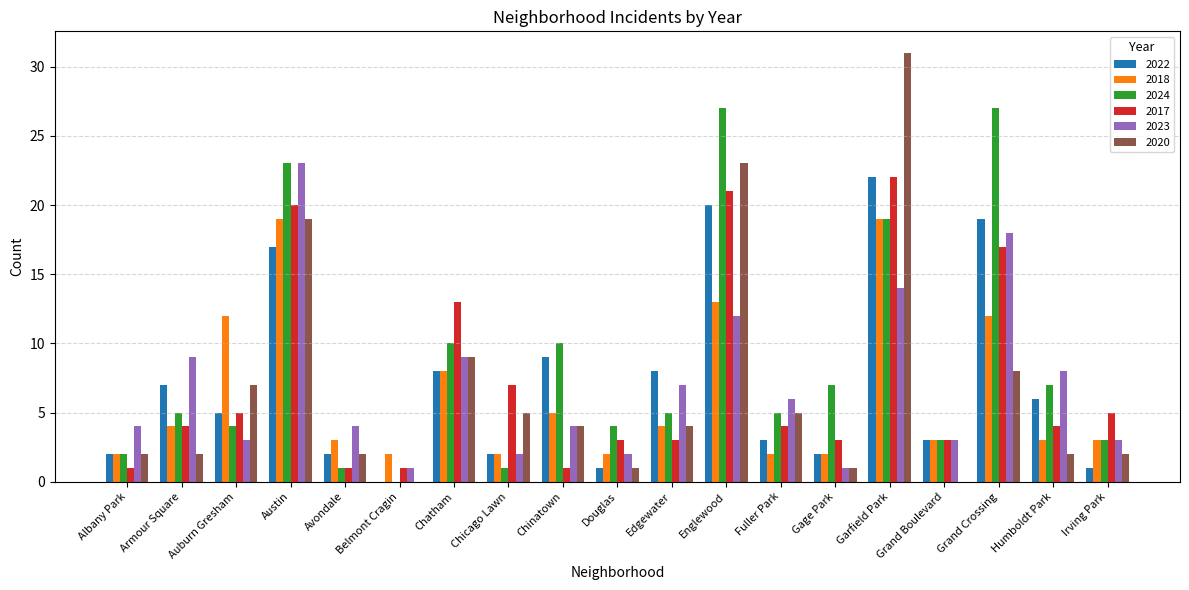

What is the sum of the 2017 values at Auburn Gresham and Belmont Cragin?

6